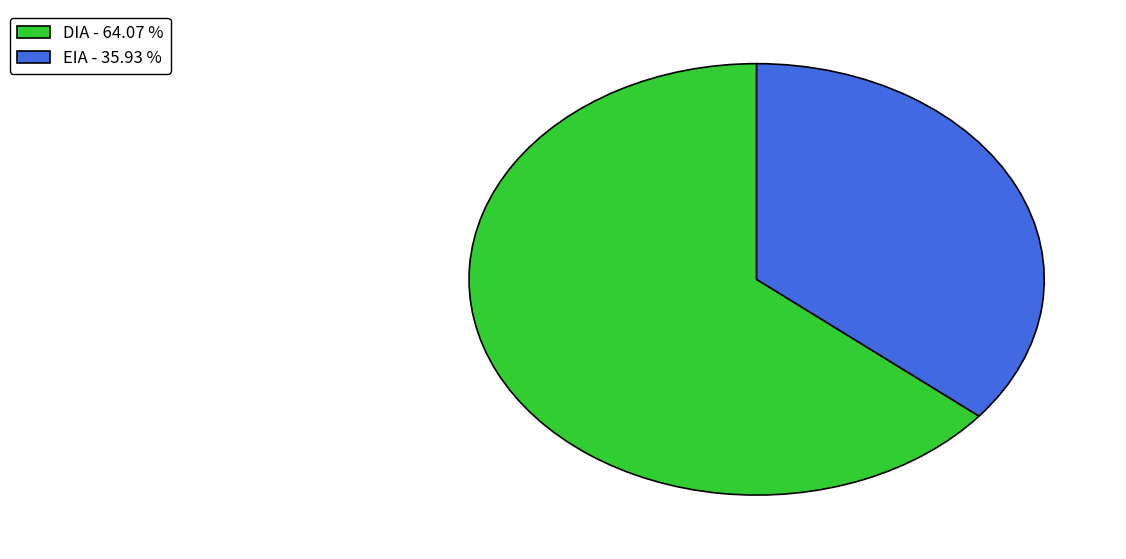

Do DIA - 64.07 % and EIA - 35.93 % together represent more than half of the pie?

Yes